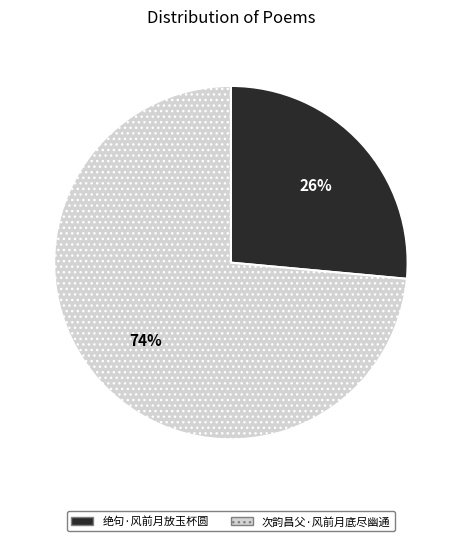

Is there any slice that represents more than half of the pie?

Yes